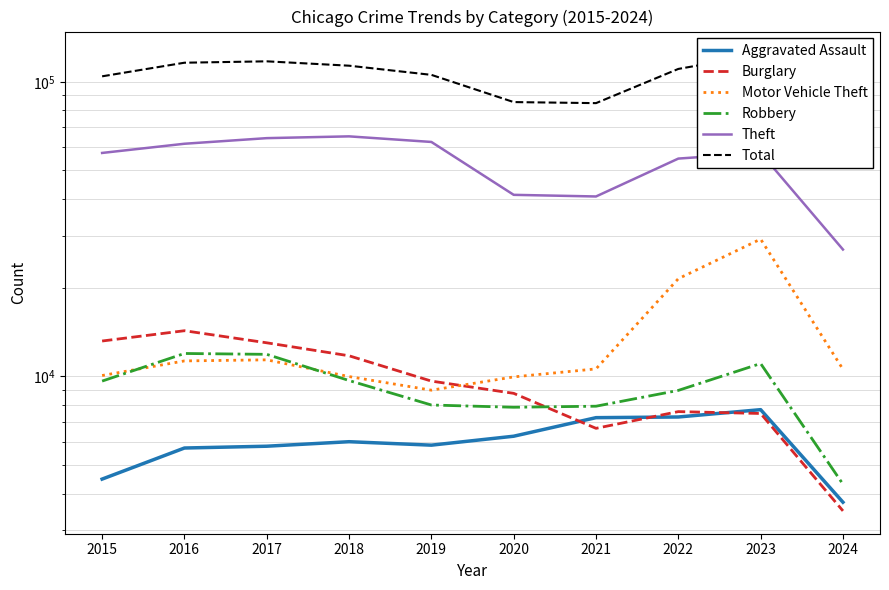

Reading left to right, list all the values displayed in this chart.

Aggravated Assault: 2015=4480	2016=5712	2017=5793	2018=6001	2019=5841	2020=6264	2021=7242	2022=7280	2023=7709	2024=3739
Burglary: 2015=13184	2016=14289	2017=13001	2018=11747	2019=9638	2020=8758	2021=6662	2022=7593	2023=7482	2024=3494
Motor Vehicle Theft: 2015=10068	2016=11285	2017=11380	2018=9985	2019=8977	2020=9959	2021=10603	2022=21461	2023=29243	2024=10573
Robbery: 2015=9638	2016=11960	2017=11880	2018=9681	2019=7995	2020=7855	2021=7920	2022=8962	2023=11056	2024=4306
Theft: 2015=57351	2016=61623	2017=64386	2018=65289	2019=62495	2020=41335	2021=40810	2022=54877	2023=57399	2024=26958
Total: 2015=104385	2016=116105	2017=117375	2018=113433	2019=105588	2020=85351	2021=84650	2022=110602	2023=123924	2024=54098